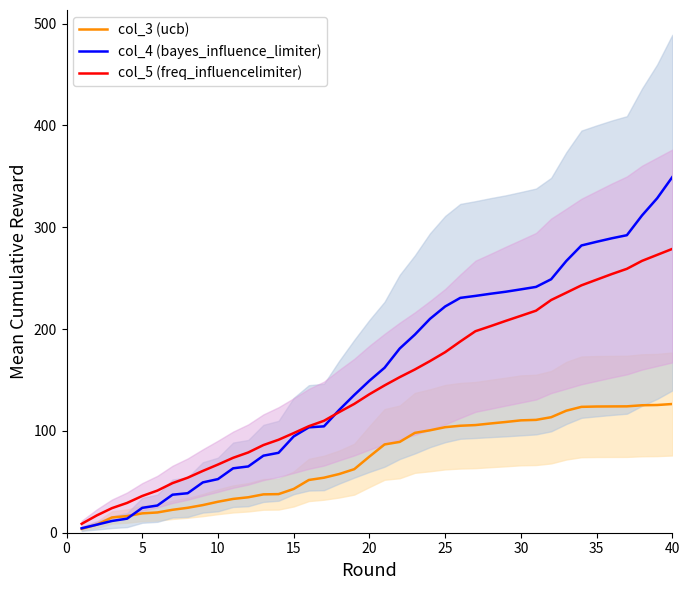

How many data points in col_3 (ucb) are above 86?

20